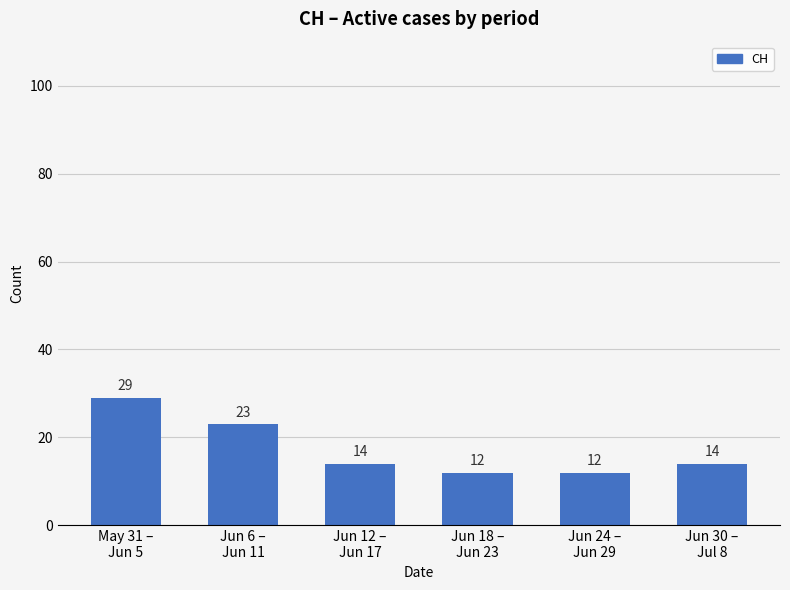

What is the change in value from Jun 18 –
Jun 23 to Jun 30 –
Jul 8?

+2